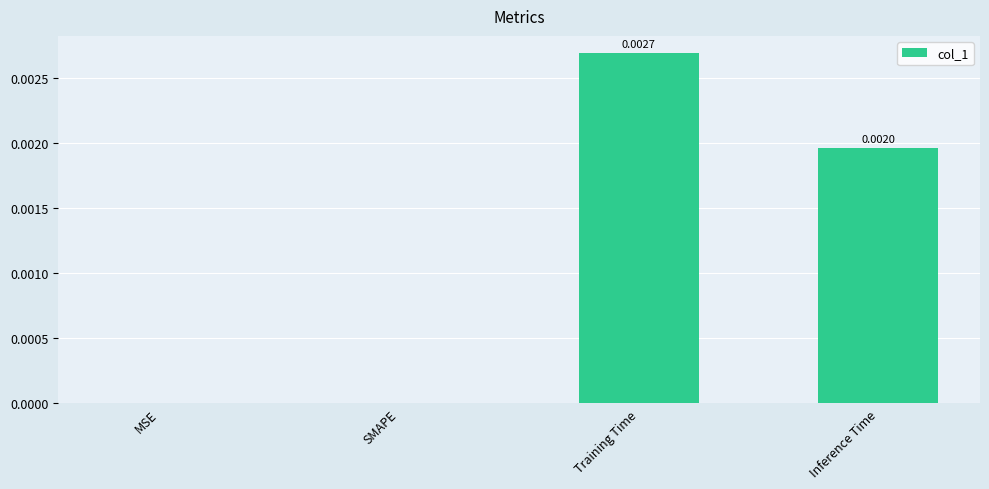

Between MSE and Inference Time, which is larger?

Inference Time